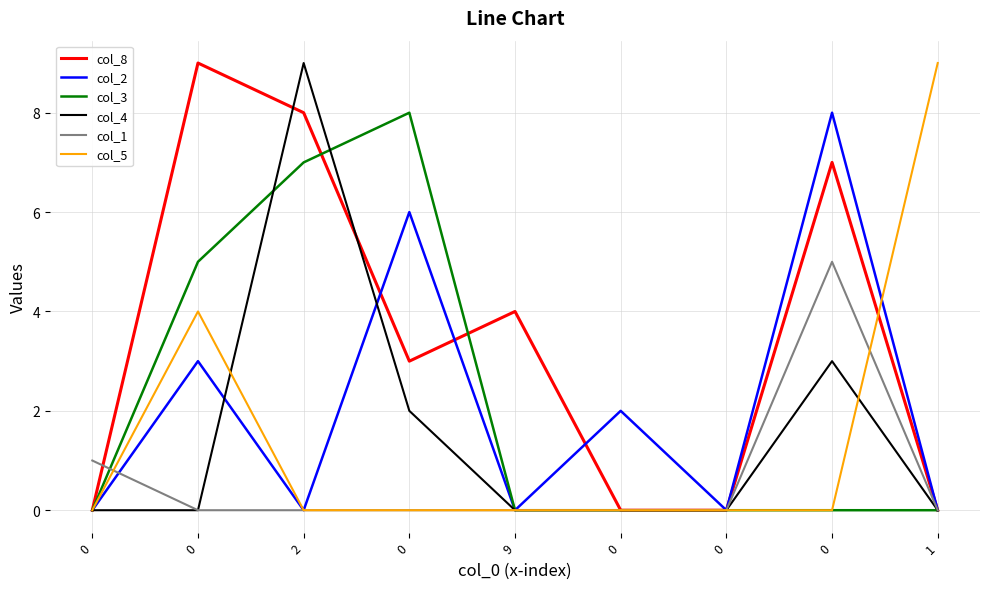

What are all the series names shown in the legend?

col_8, col_2, col_3, col_4, col_1, col_5